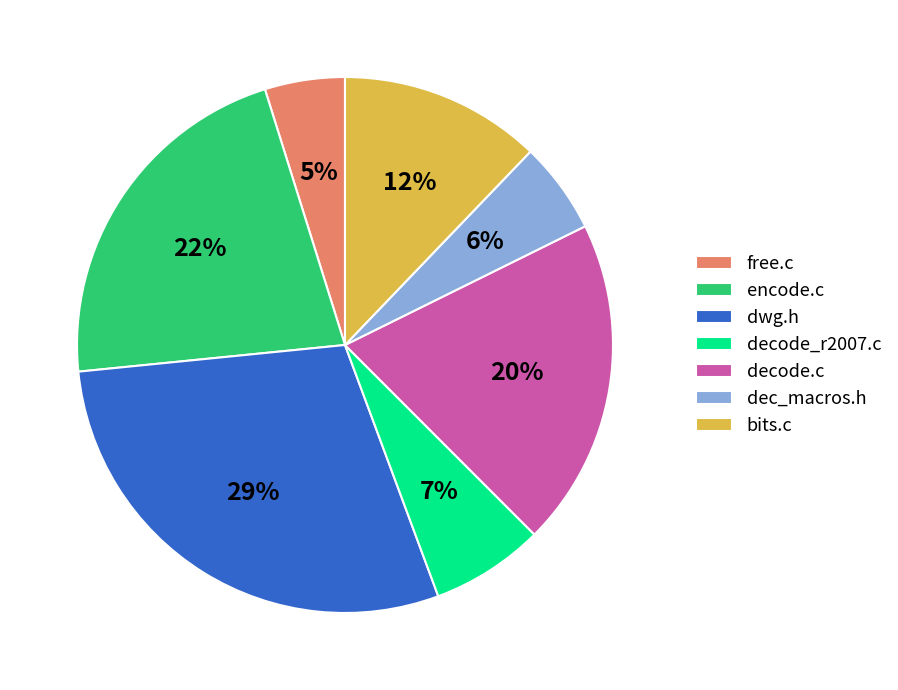

Which category has the smallest portion of the pie?

free.c